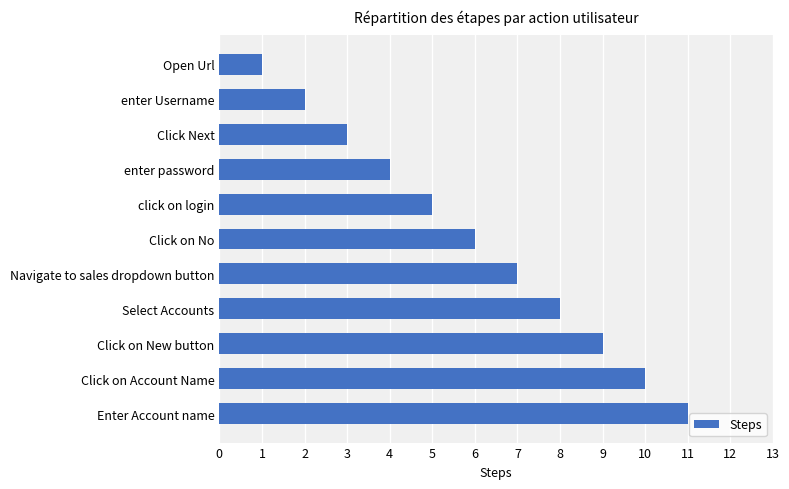

What is the change in value from Select Accounts to Click on Account Name?

+2